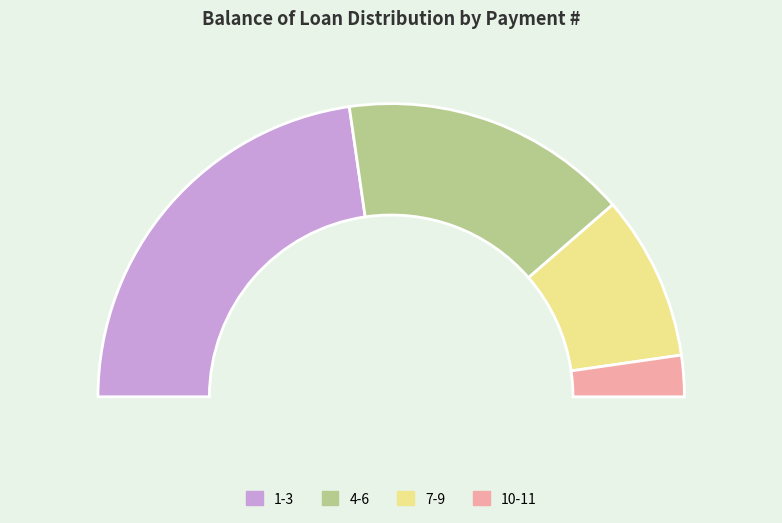

Approximately how many times larger is the value at 9 compared to 6?

0.5